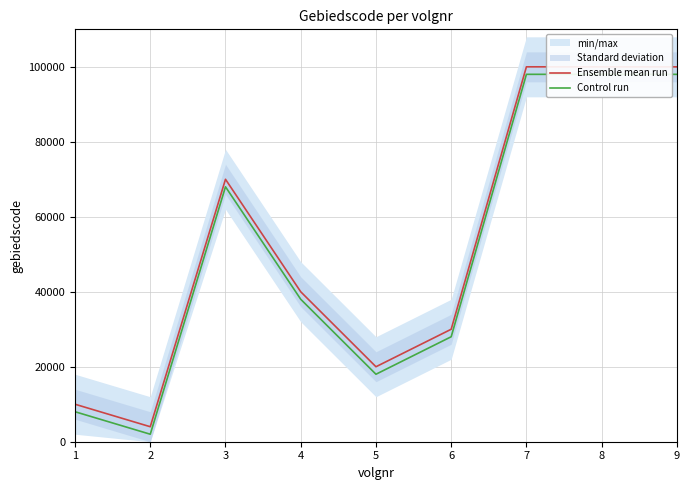

What is the approximate value of Control run at 5?

18001